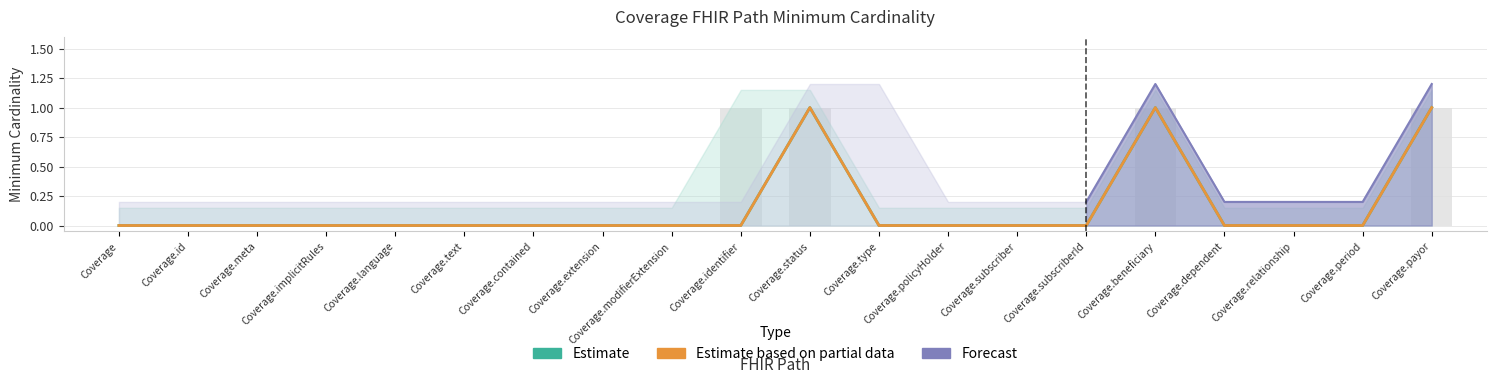

Where is Base Min nearest to the value 0?

Coverage